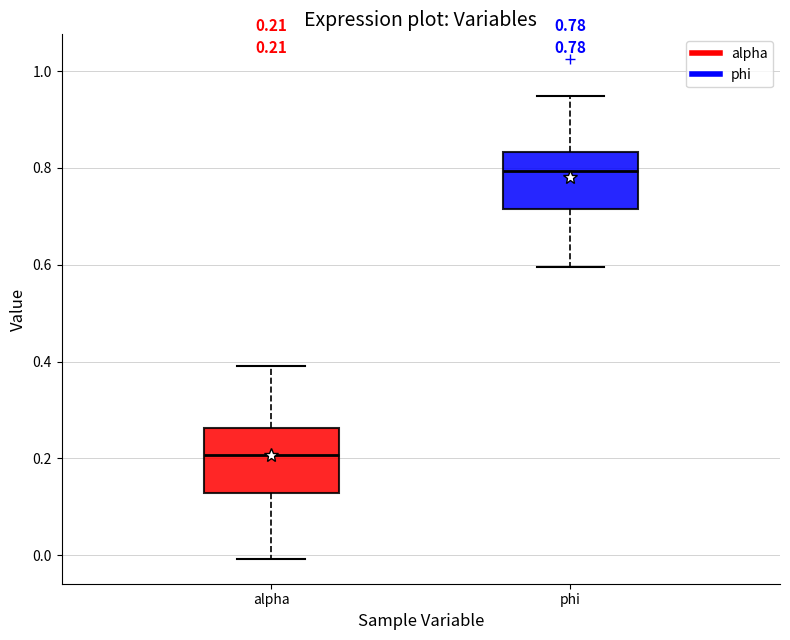

Which box has the highest median line?

phi